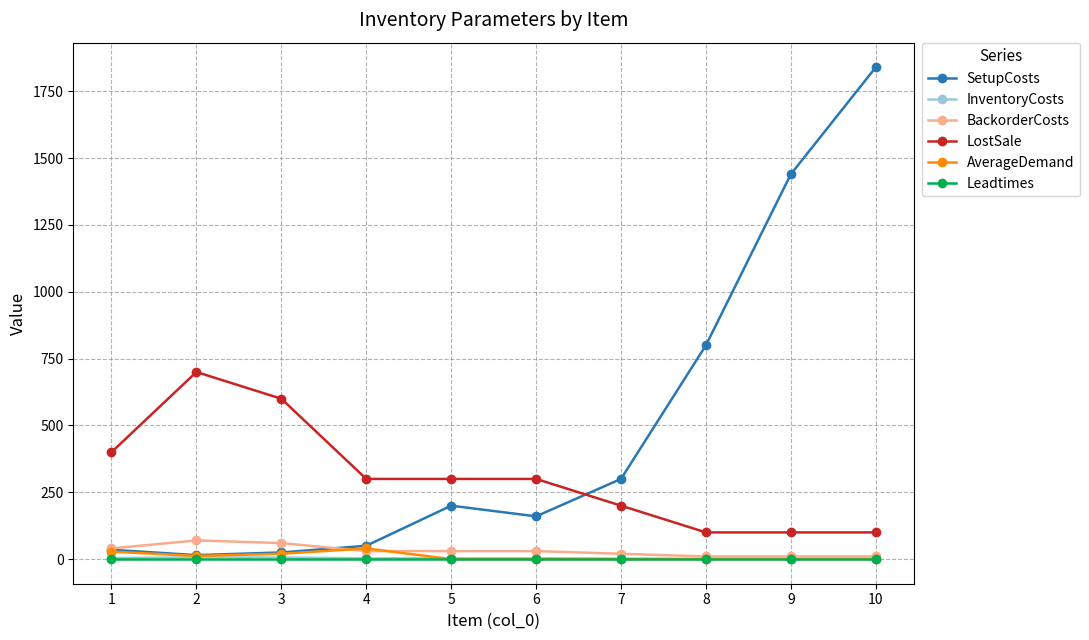

True or false: LostSale has a value of 969 at 3.

False